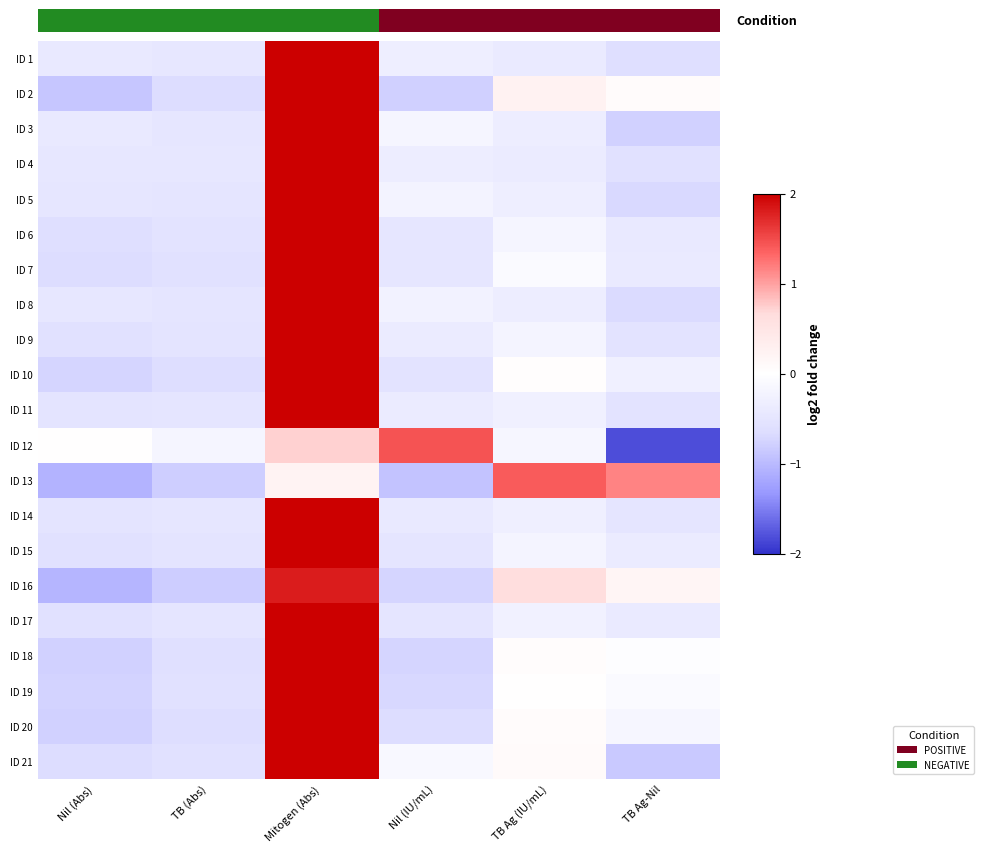

At which label does ID 6 first exceed 0?

Mitogen (Abs)